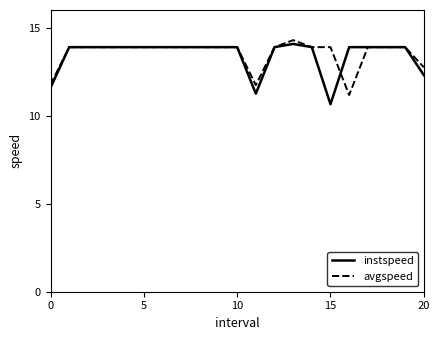

What is the minimum value for avgspeed?

11.2